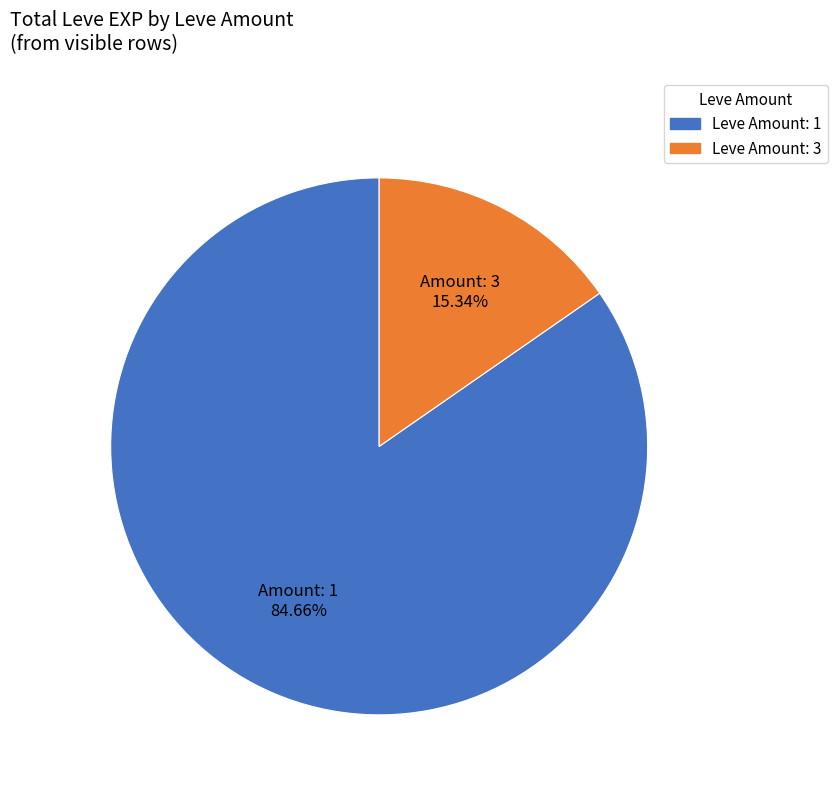

Do Leve Amount: 3 and Leve Amount: 1 together represent more than half of the pie?

Yes